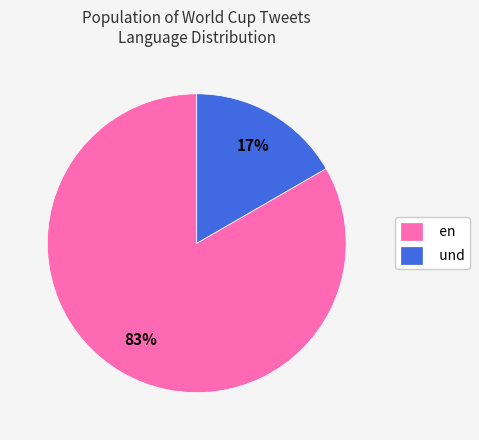

Which has a higher value, und or en?

en